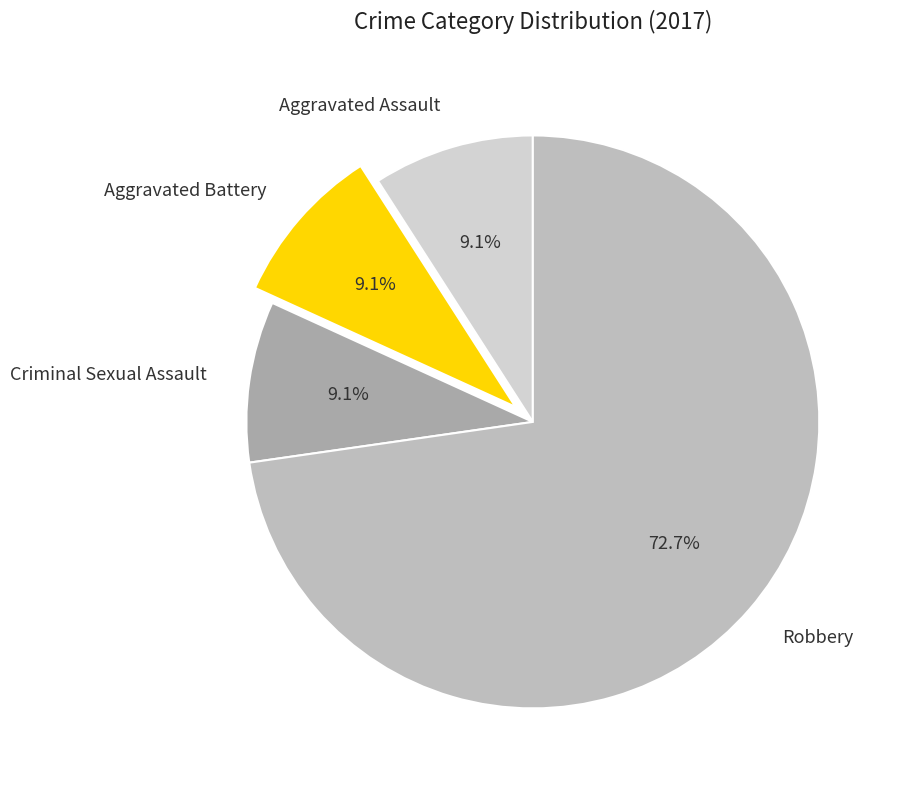

Which slice is the largest?

Robbery